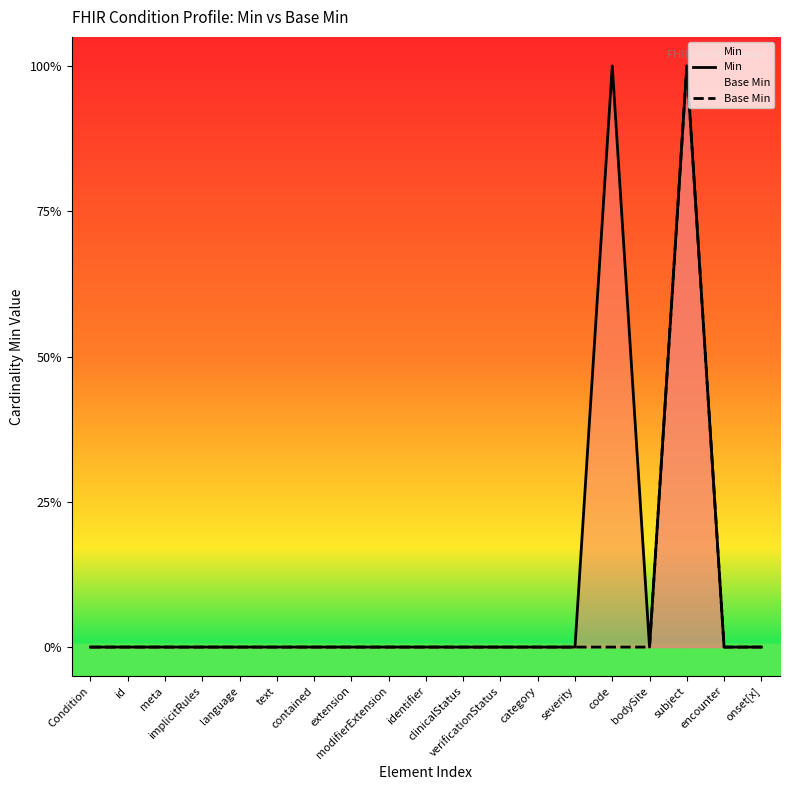

The value of Min at category is 1. True or false?

False